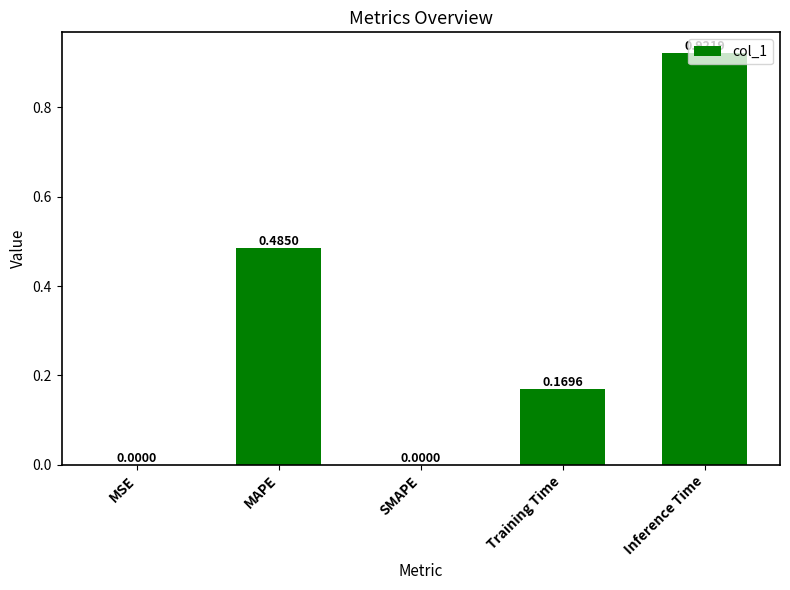

Between MSE and Training Time, which is larger?

Training Time